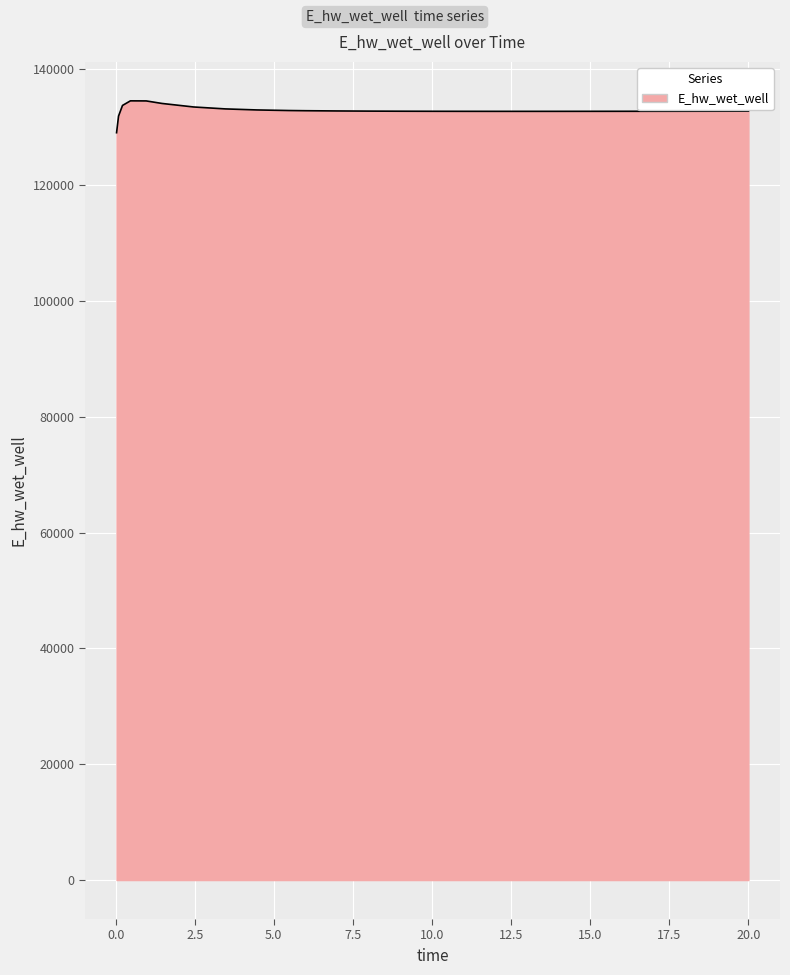

What is the difference between the maximum and minimum values?

5500.8